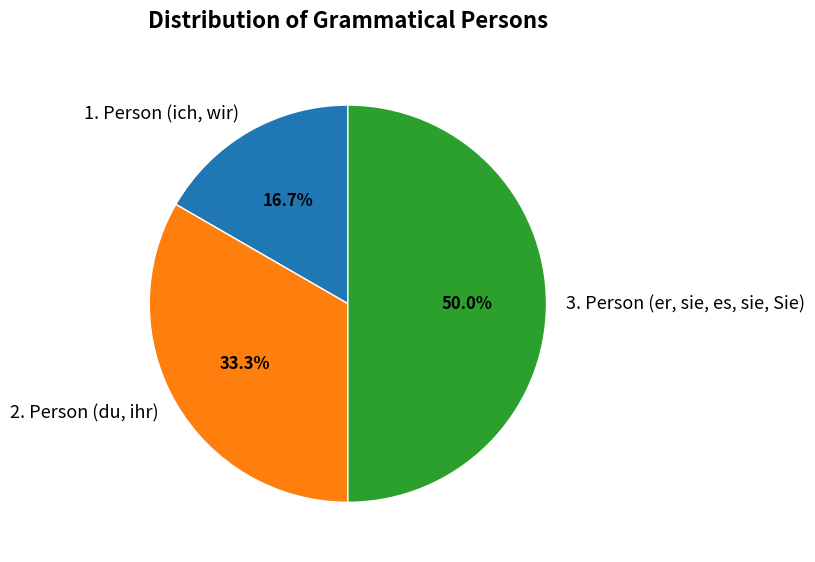

Is it true that 2. Person (du, ihr) is 23% of the pie?

False